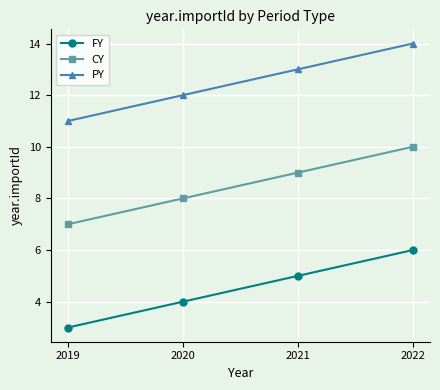

True or false: PY has more than 2 points higher than both neighbors.

False